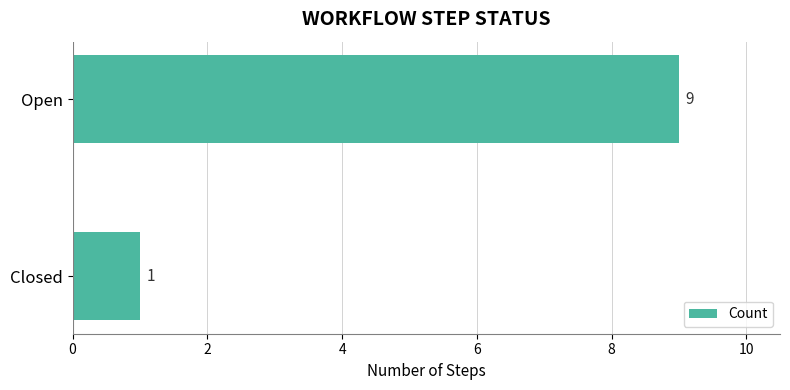

What is the difference between the maximum and minimum values?

8